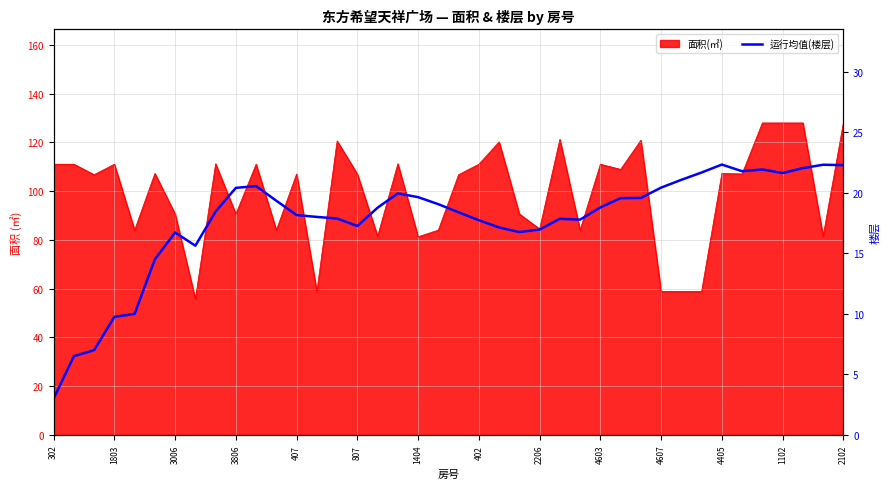

The chart shows a value of 11.7 at 38. True or false?

False